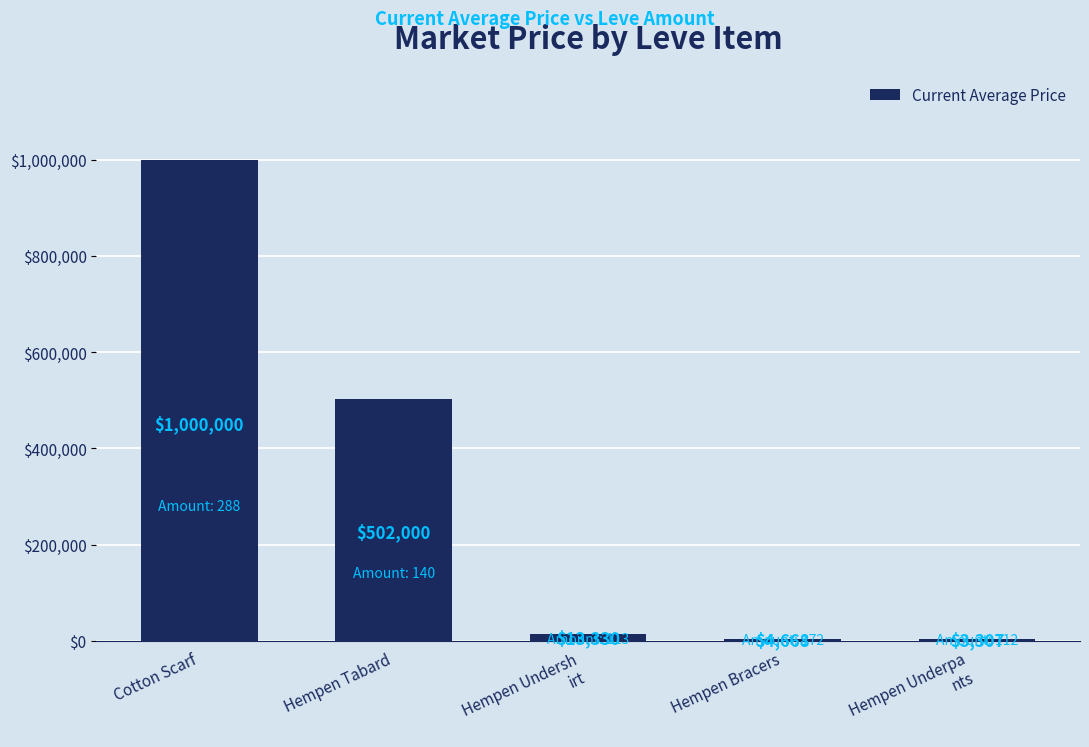

Between Hempen Tabard and Cotton Scarf, which is larger?

Cotton Scarf